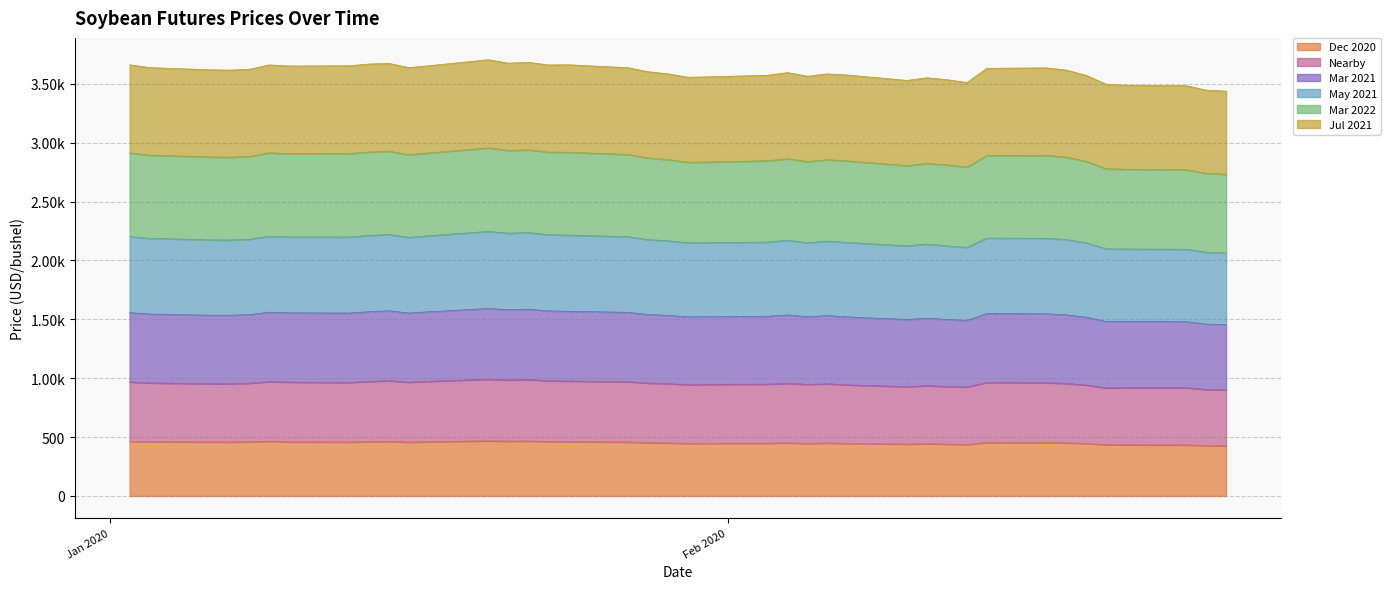

What are all the series names shown in the legend?

Dec 2020, Nearby, Mar 2021, May 2021, Mar 2022, Jul 2021